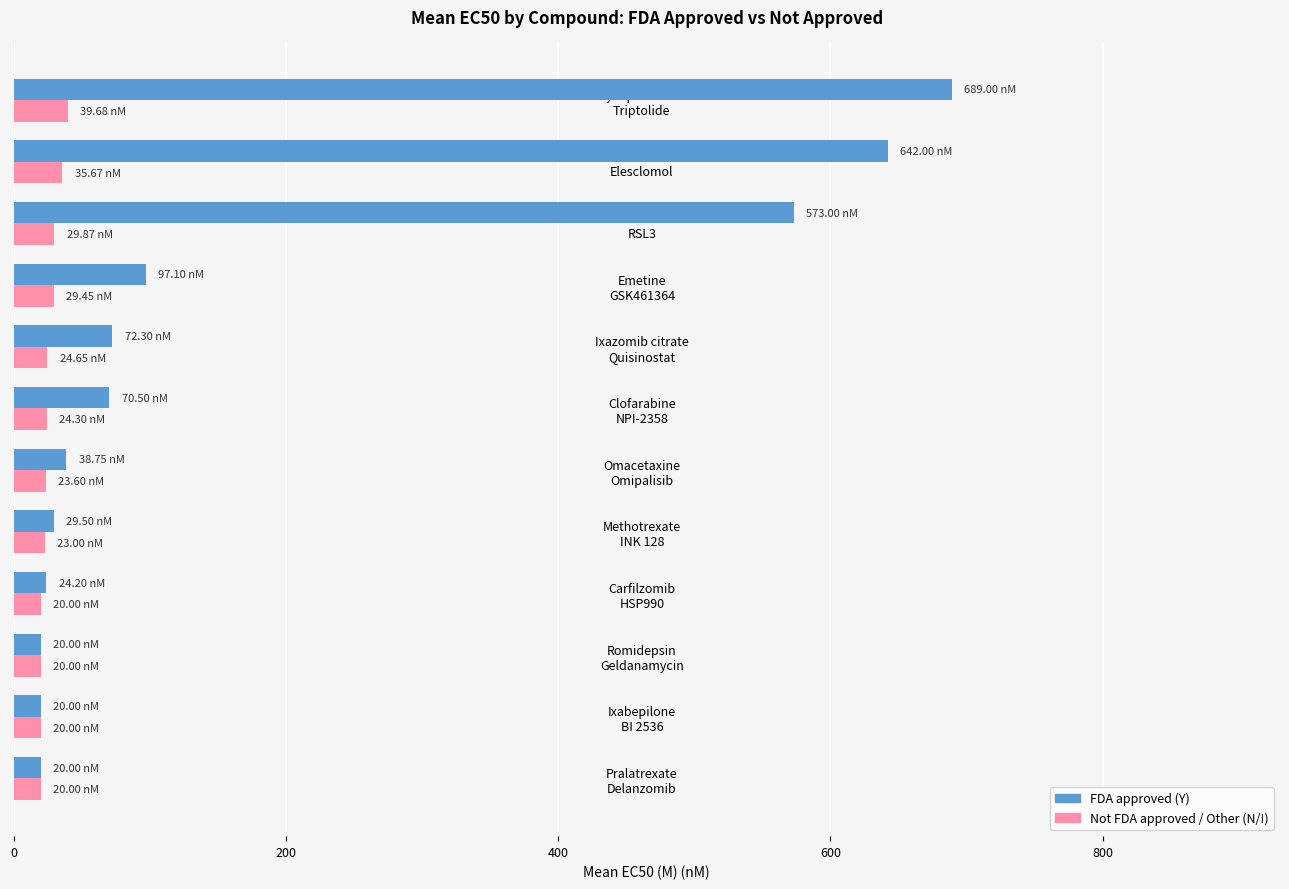

What is the difference between the maximum and second lowest values in the FDA approved (Y) series?

669.0